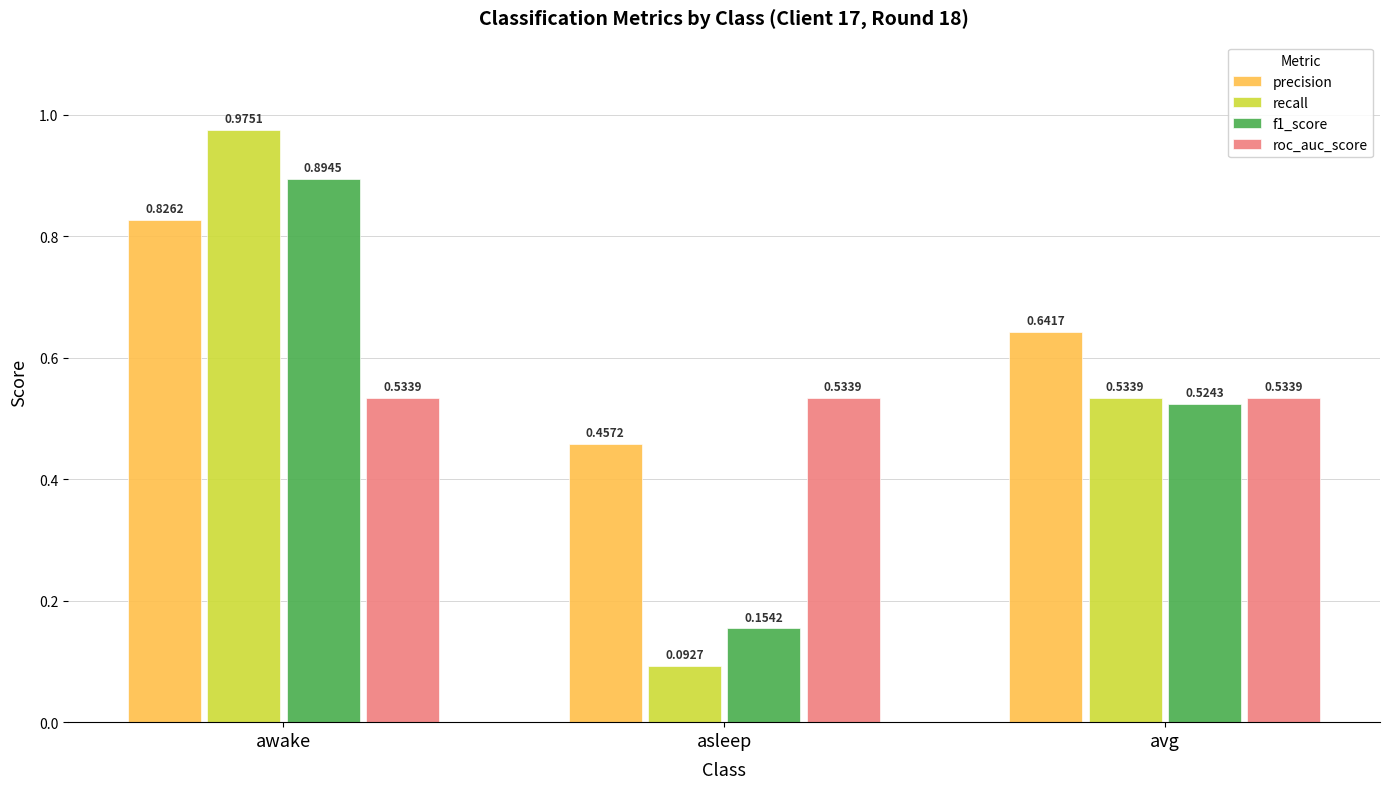

How many data points does each series have?

3